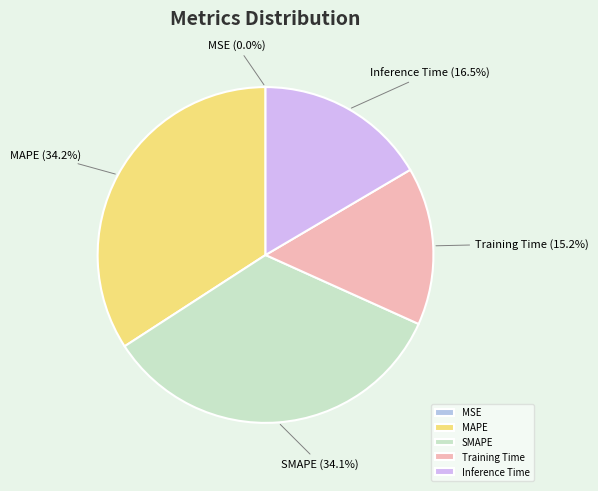

Which has a higher value, MAPE or Training Time?

MAPE